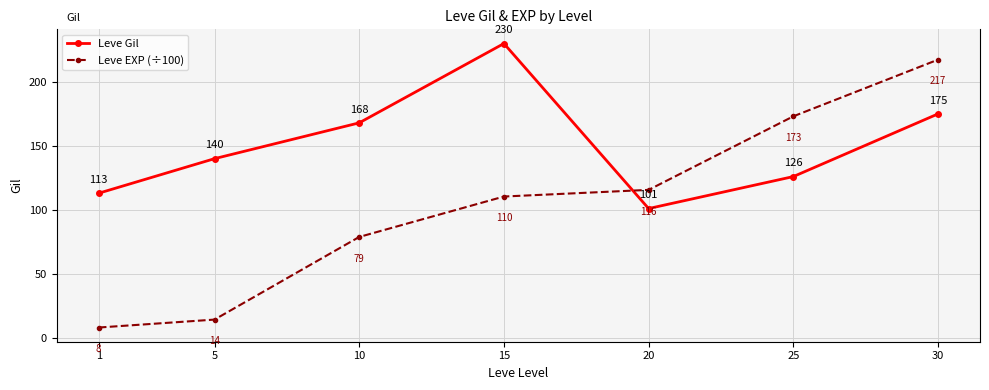

Which series changed the most between 20 and 30?

Leve EXP (÷100)